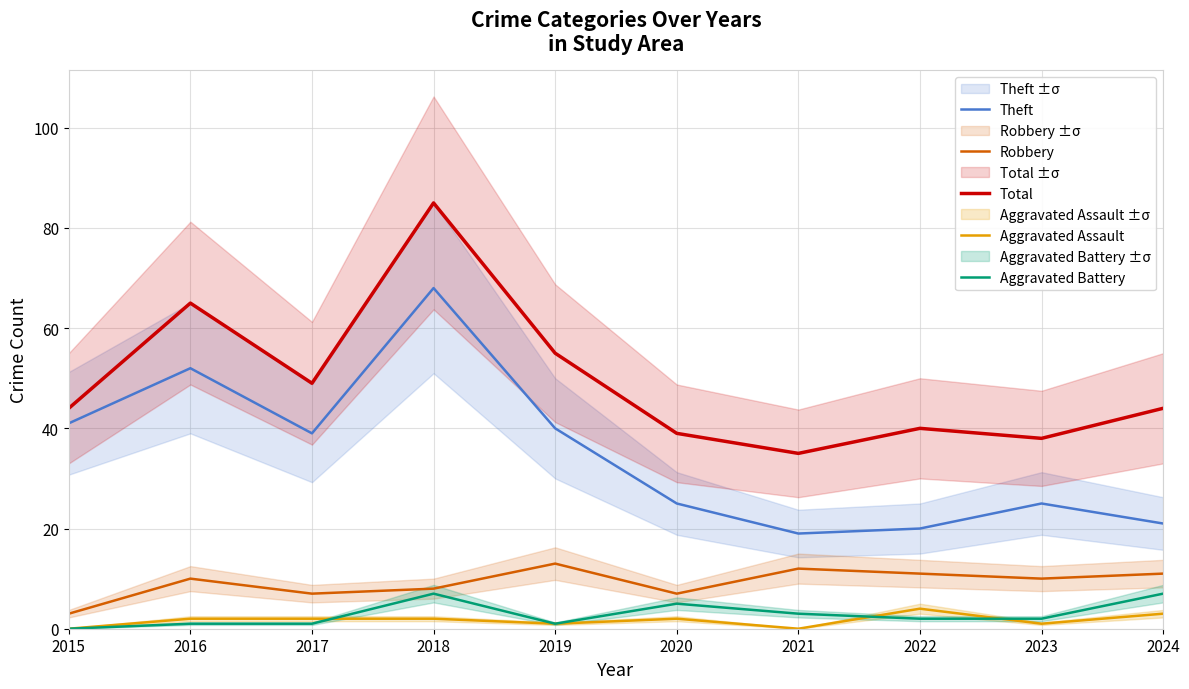

Where is the first local minimum for Theft?

2017